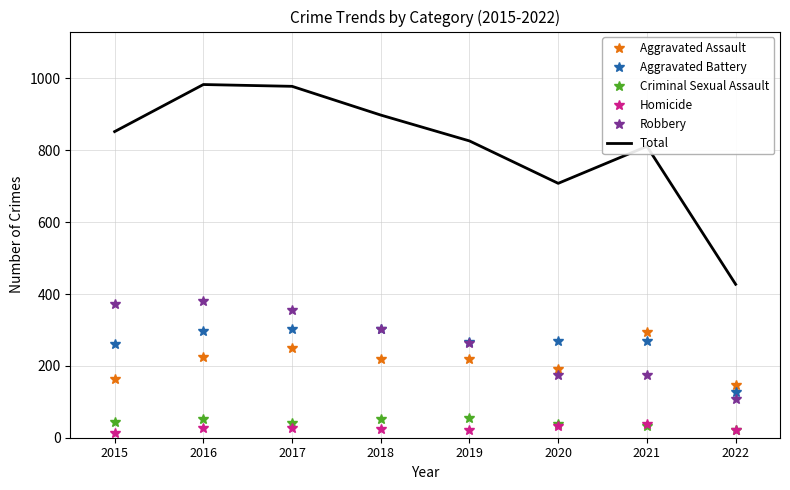

Which series changed the most between 2017 and 2021?

Robbery